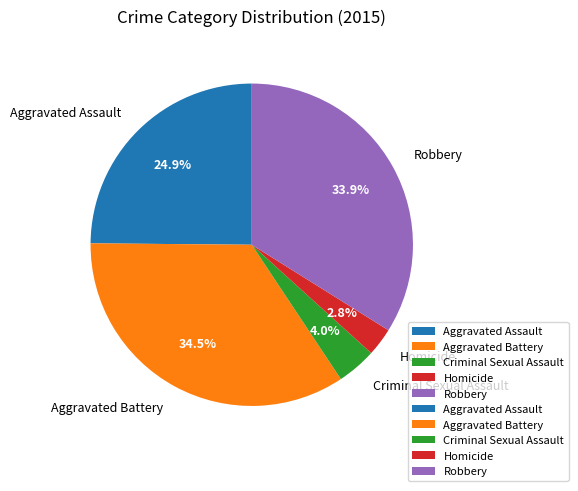

Is there any slice that represents more than half of the pie?

No